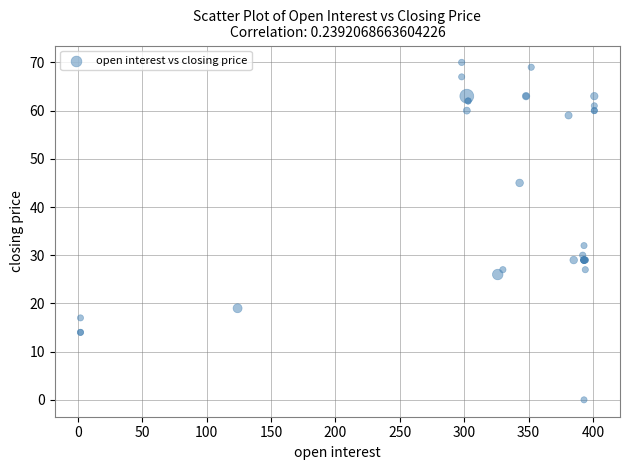

What Y value in the scatter plot is closest to 35?

32